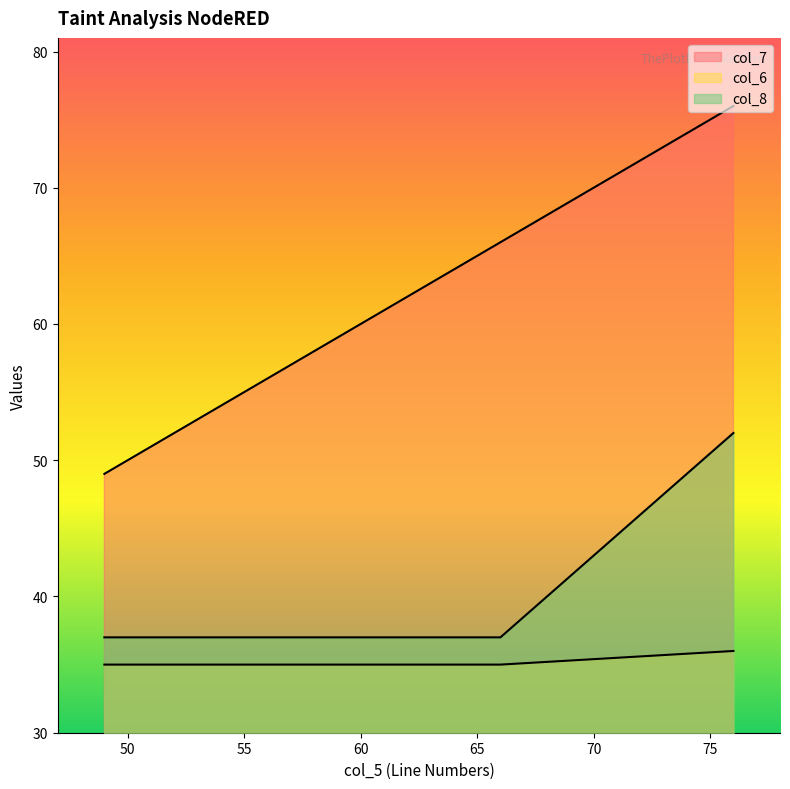

Does the chart display data point markers on the line(s)?

No